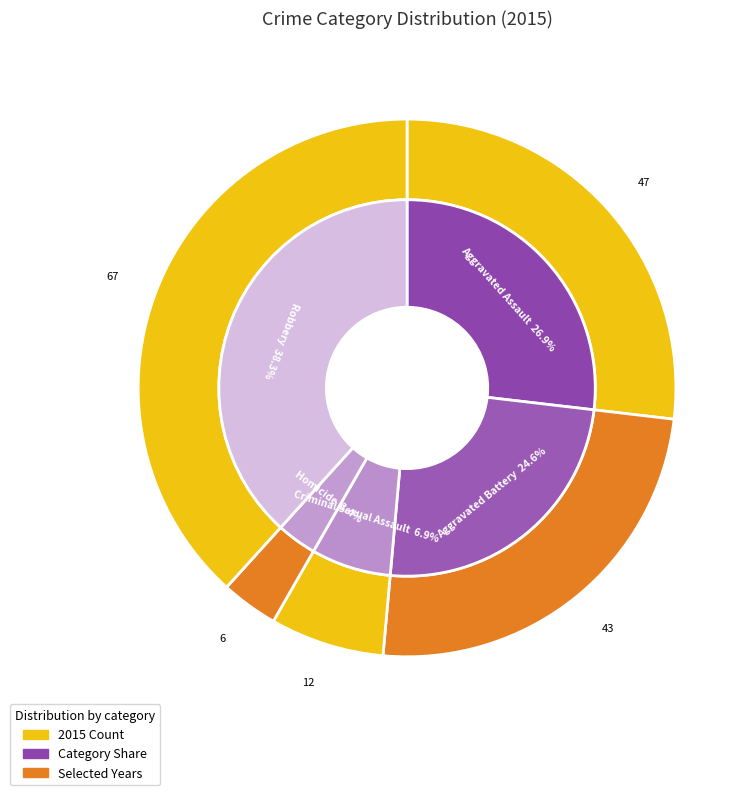

Which category has the biggest portion of the pie?

Robbery